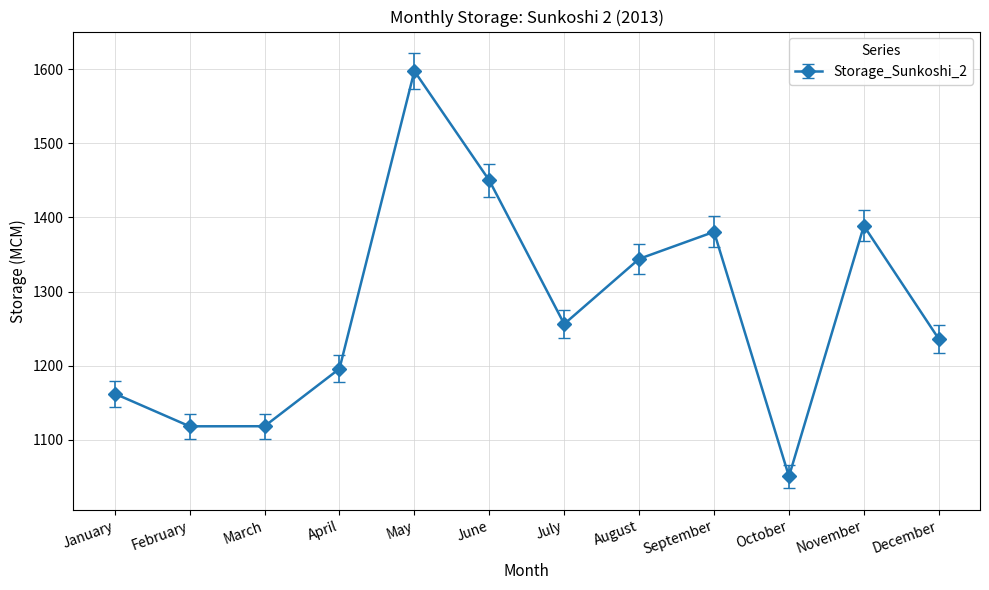

The chart shows a value of 1256.2 at July. True or false?

True